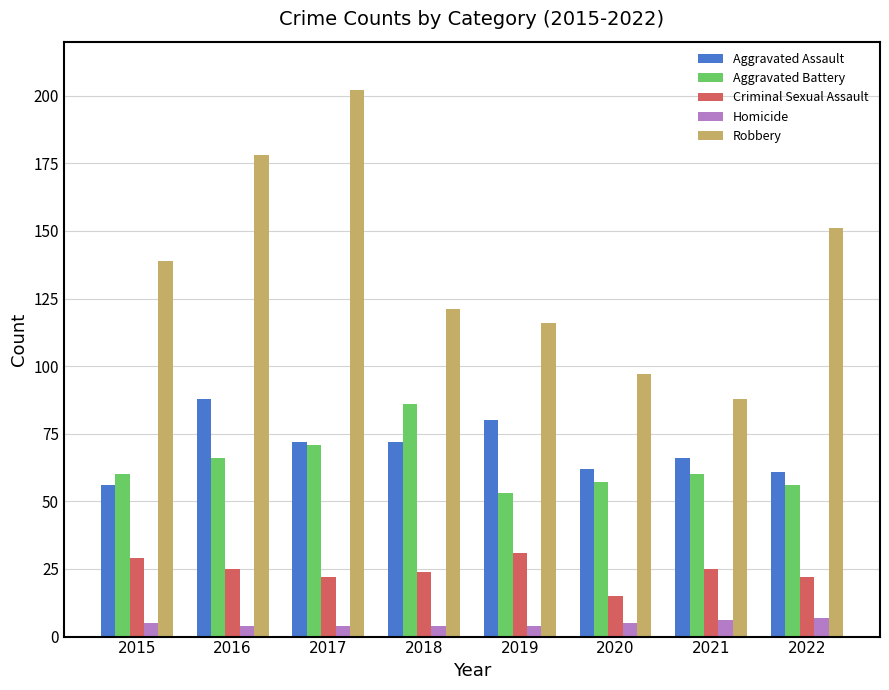

True or false: Aggravated Assault has a value of 20 at 2019.

False